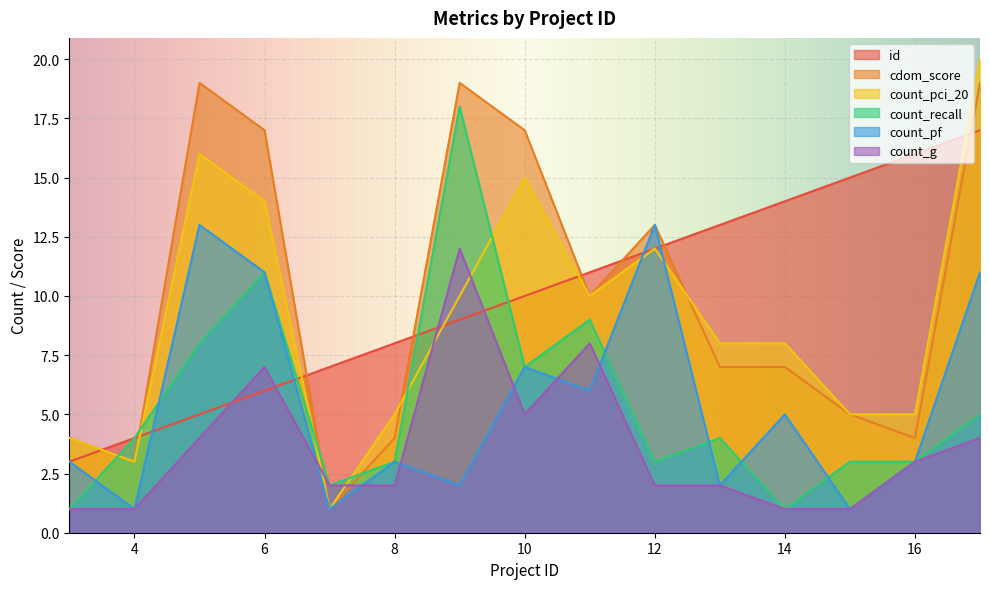

Which has a higher value, 16 or 4?

16